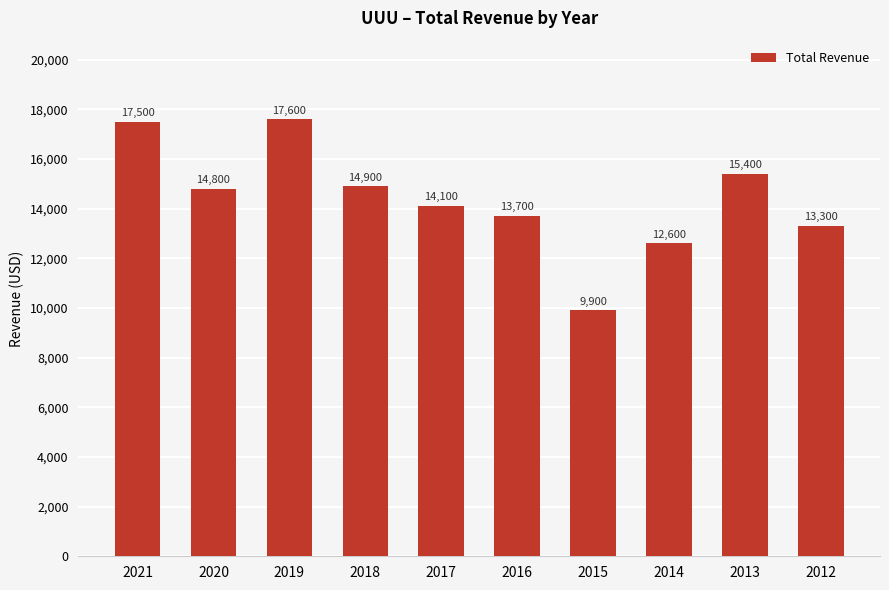

Does the chart contain stacked bars?

No